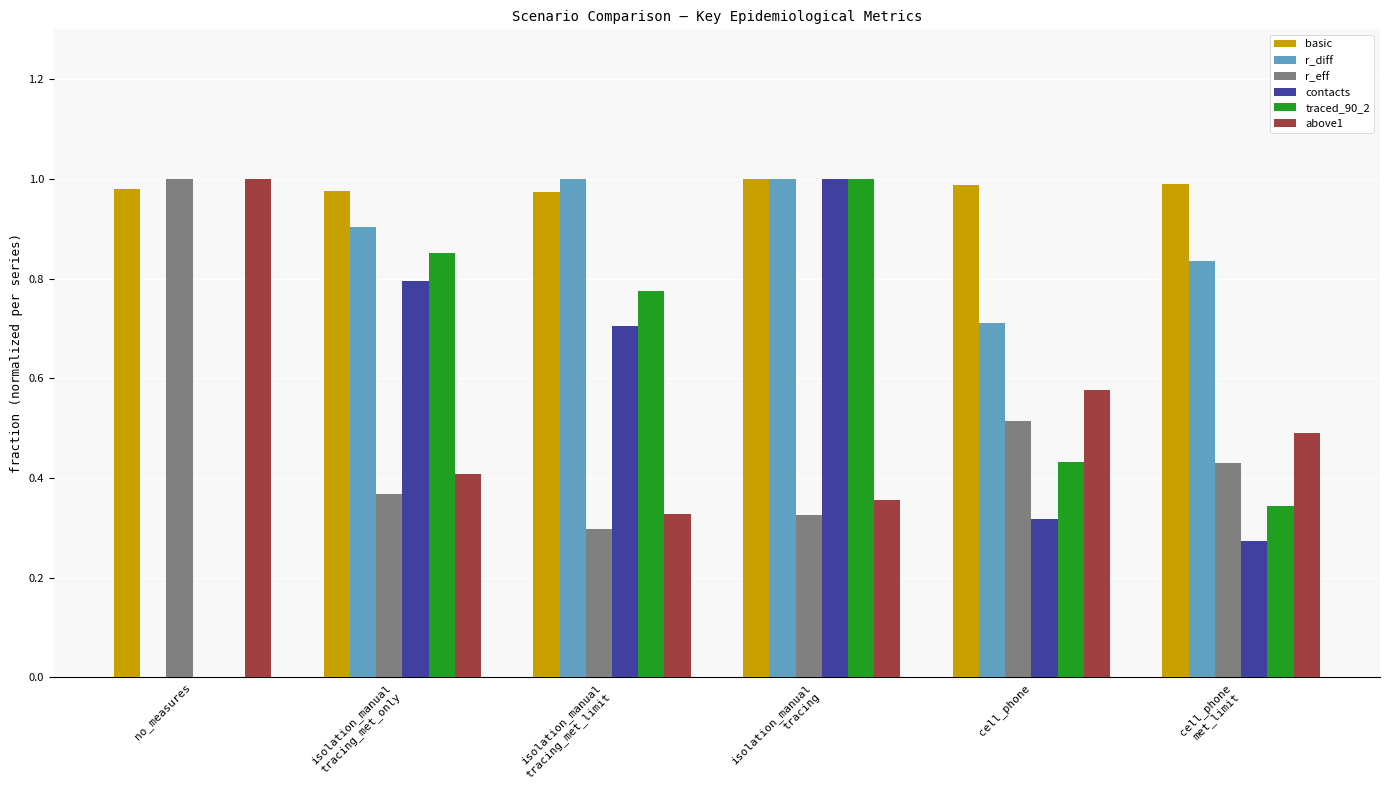

At which category is the sum across all series the highest?

isolation_manual
tracing